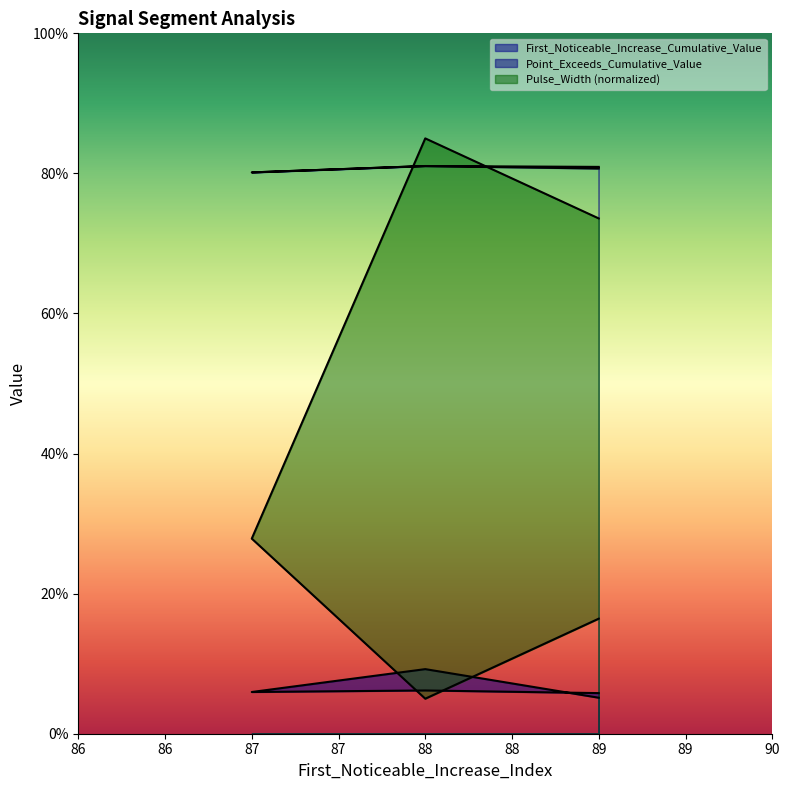

Reading left to right, what are all the values shown in this chart?

First_Noticeable_Increase_Cumulative_Value: 89=0.1	88=0.1	87=0.1	88=0.1	89=0.1
Point_Exceeds_Cumulative_Value: 89=0.8	88=0.8	87=0.8	88=0.8	89=0.8
Pulse_Width: 89=0.2	88=0.1	87=0.3	88=0.8	89=0.7